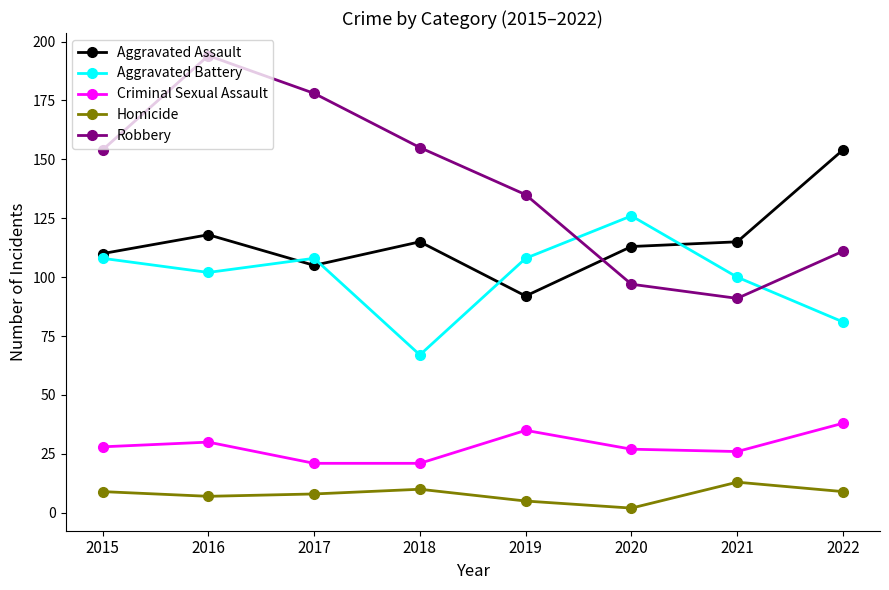

True or false: Aggravated Assault and Criminal Sexual Assault cross at least once.

False